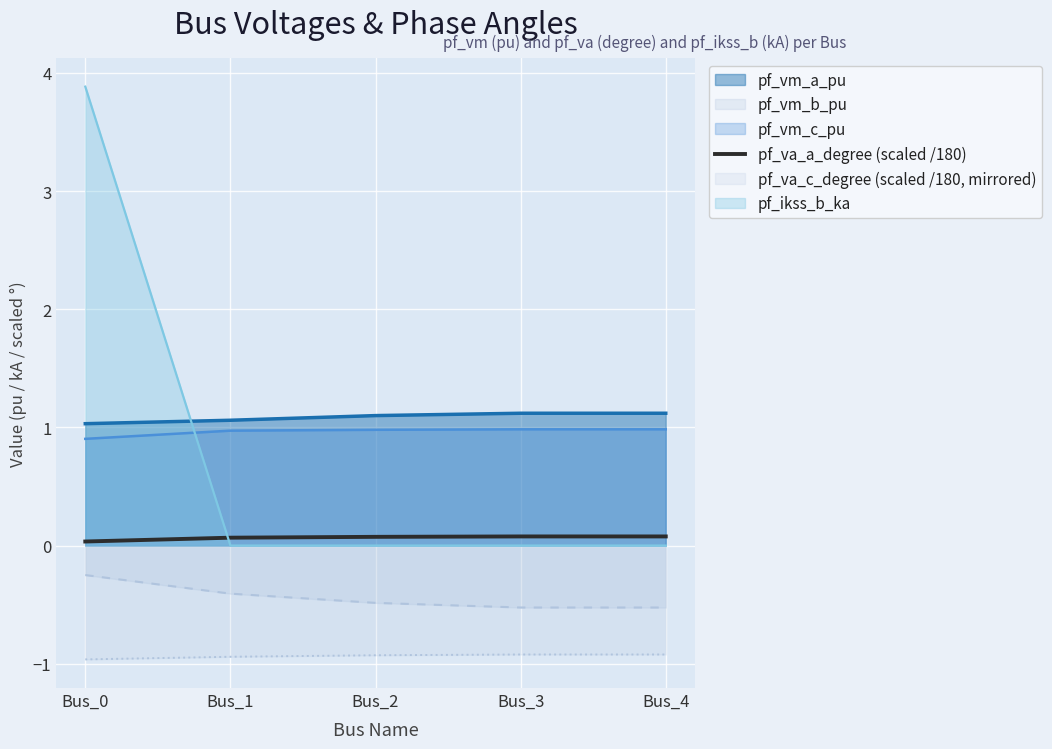

The chart shows a value of 0.1 at Bus_4. True or false?

True